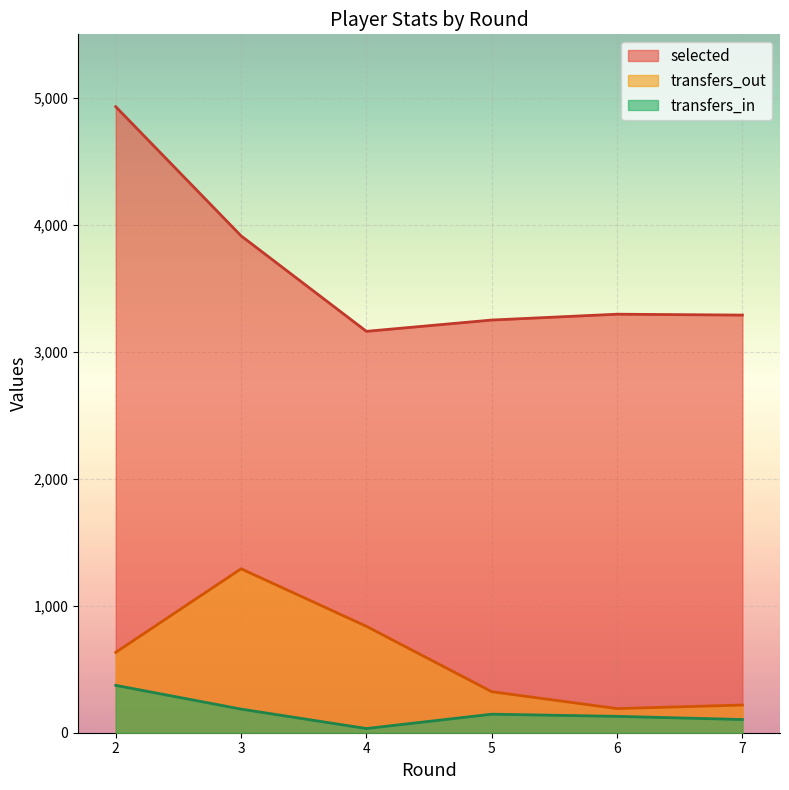

True or false: transfers_out and transfers_in intersect in this chart.

False